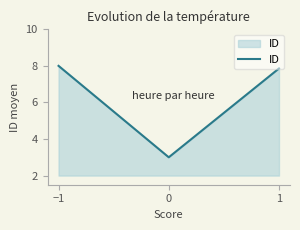

What is the difference between the maximum and minimum values?

5.0